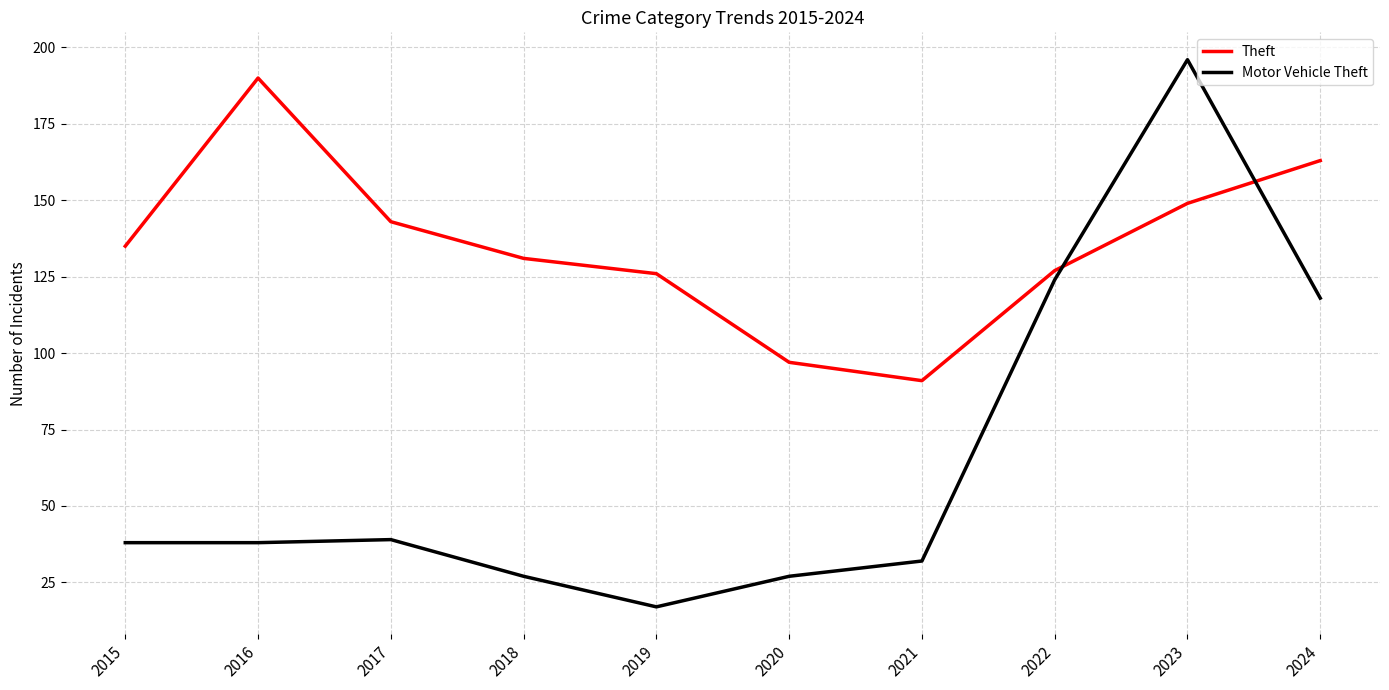

Where do Motor Vehicle Theft and Theft first cross each other?

2022 and 2023